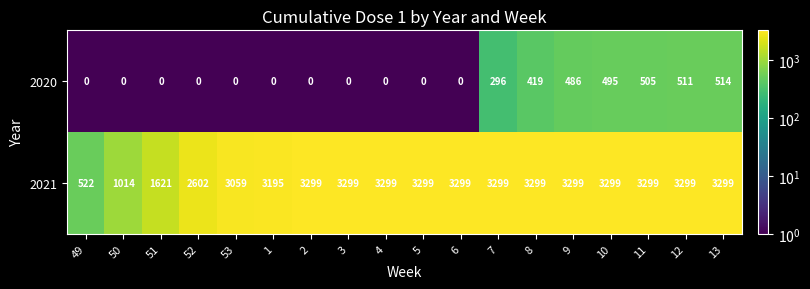

Is it true that 2021 equals 5607 at 11?

False